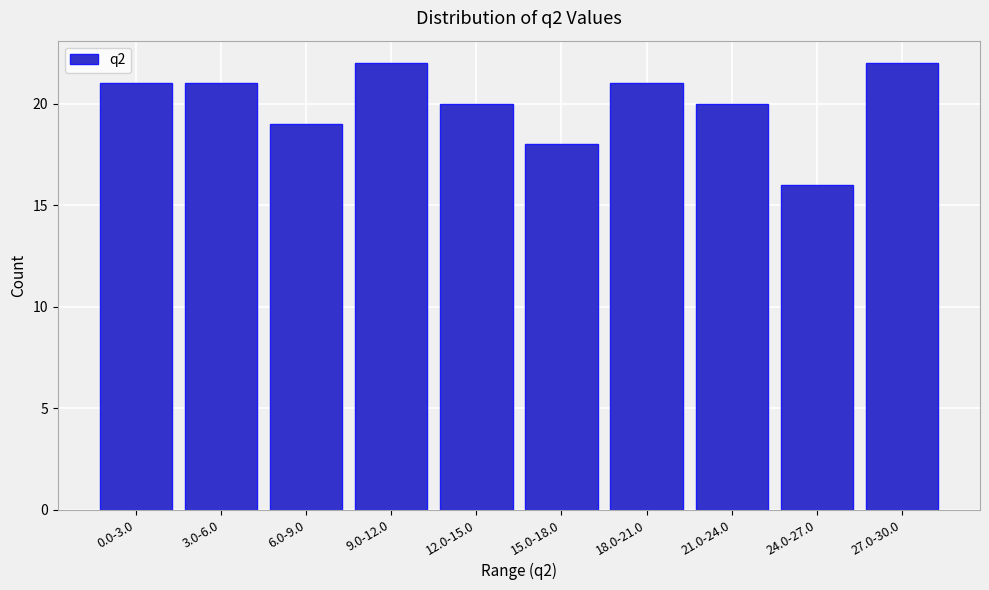

Reading right to left, extract all data points from this chart.

22	16	20	21	18	20	22	19	21	21